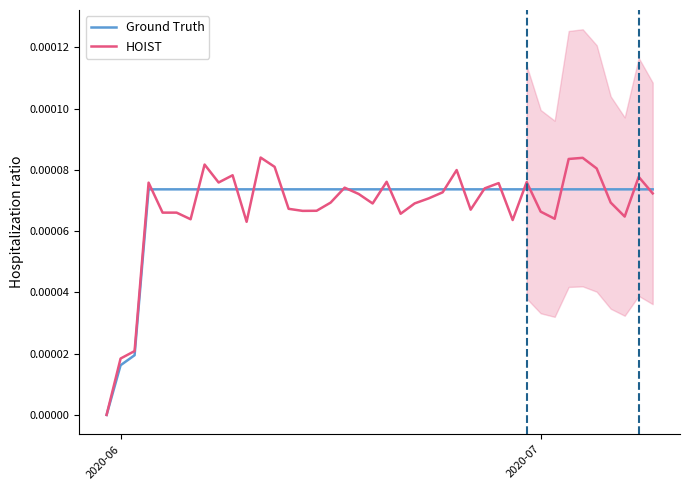

The value of Ground Truth at 5 is 0.0. True or false?

False